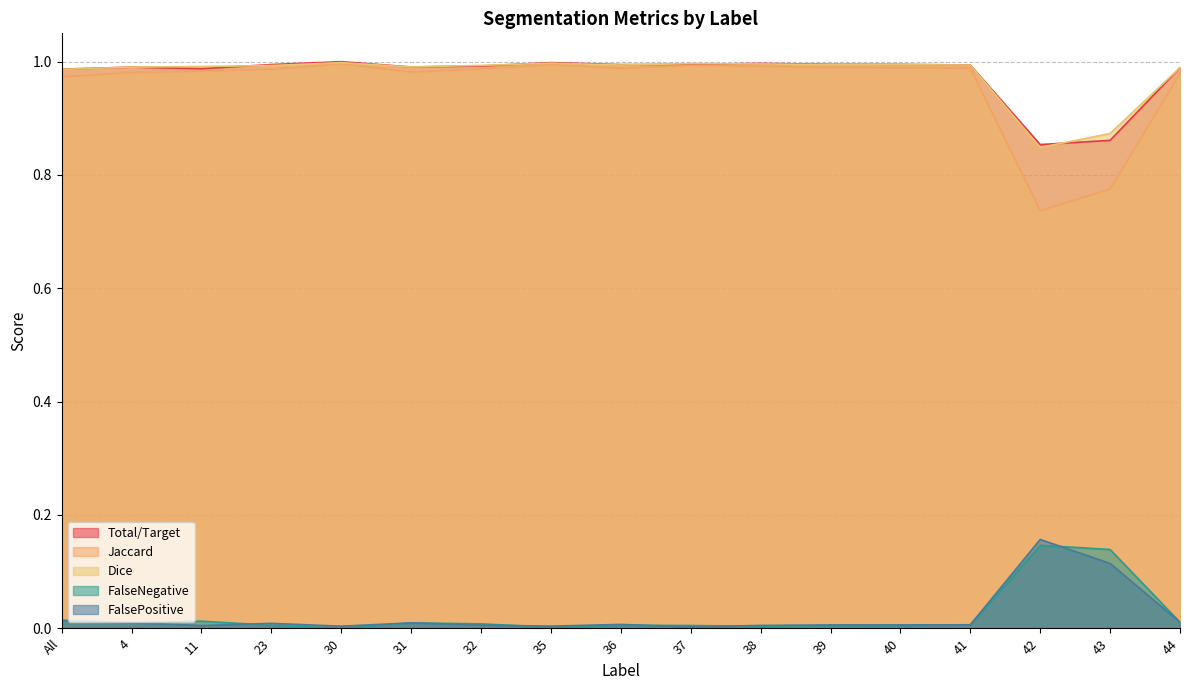

Which has a higher value, 43 or 4?

4